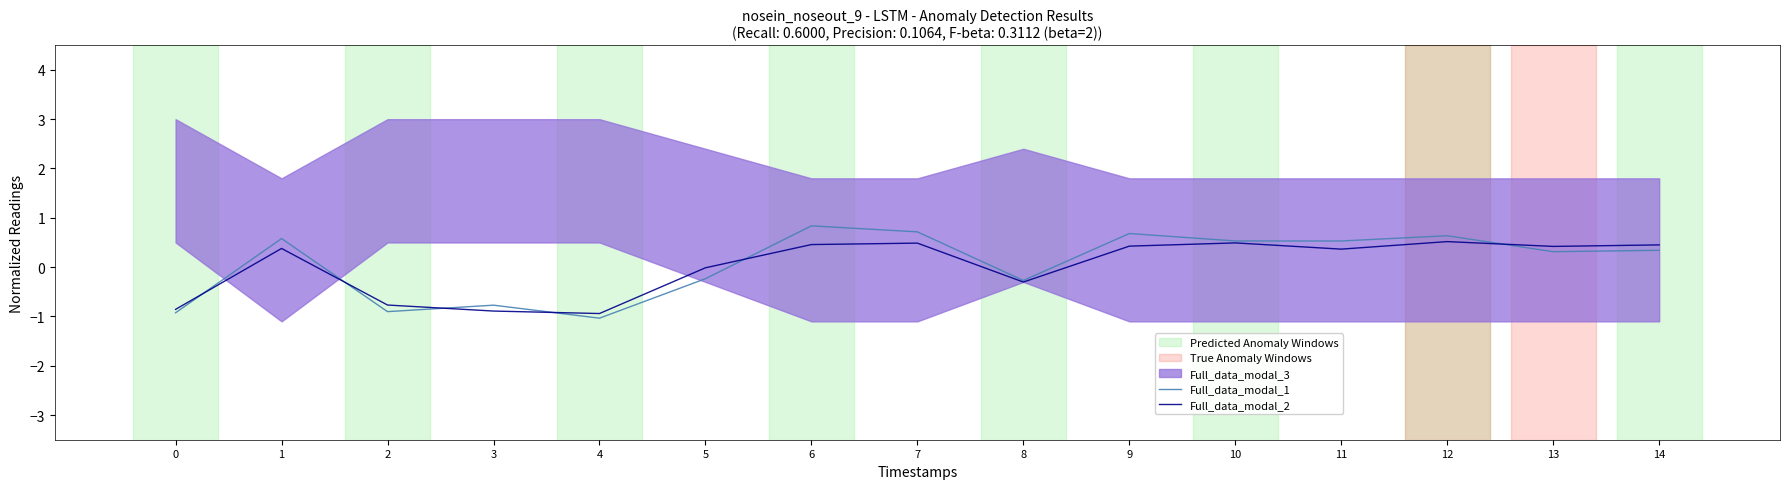

Is the value of Full_data_modal_2 at 7 greater than the value of Full_data_modal_1 at 11?

No